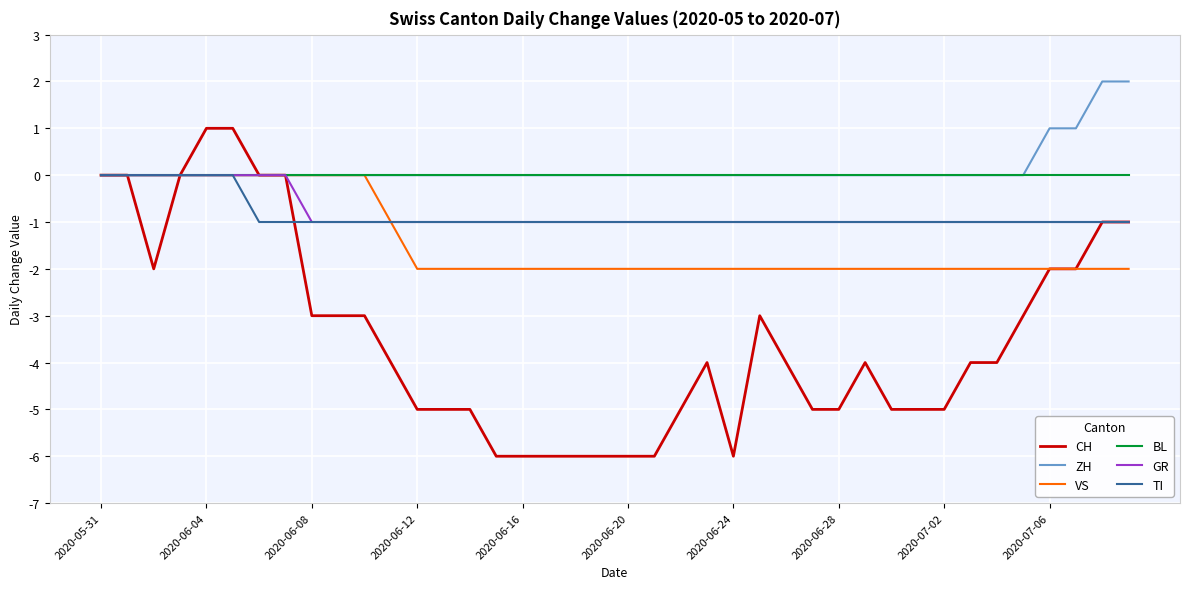

Which series has the widest spread of values?

CH